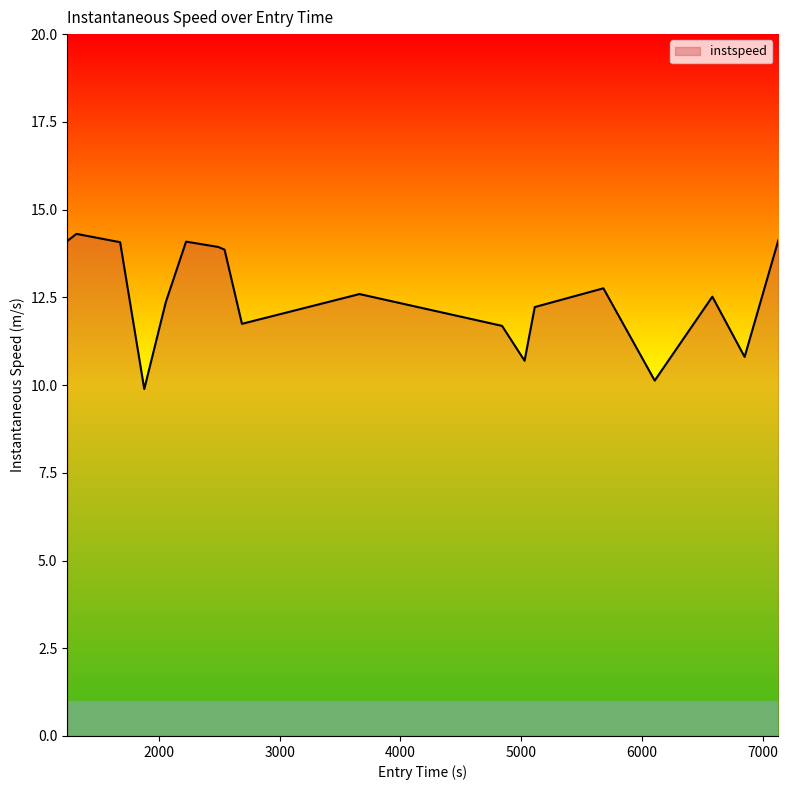

What is the minimum value shown in the chart?

9.9